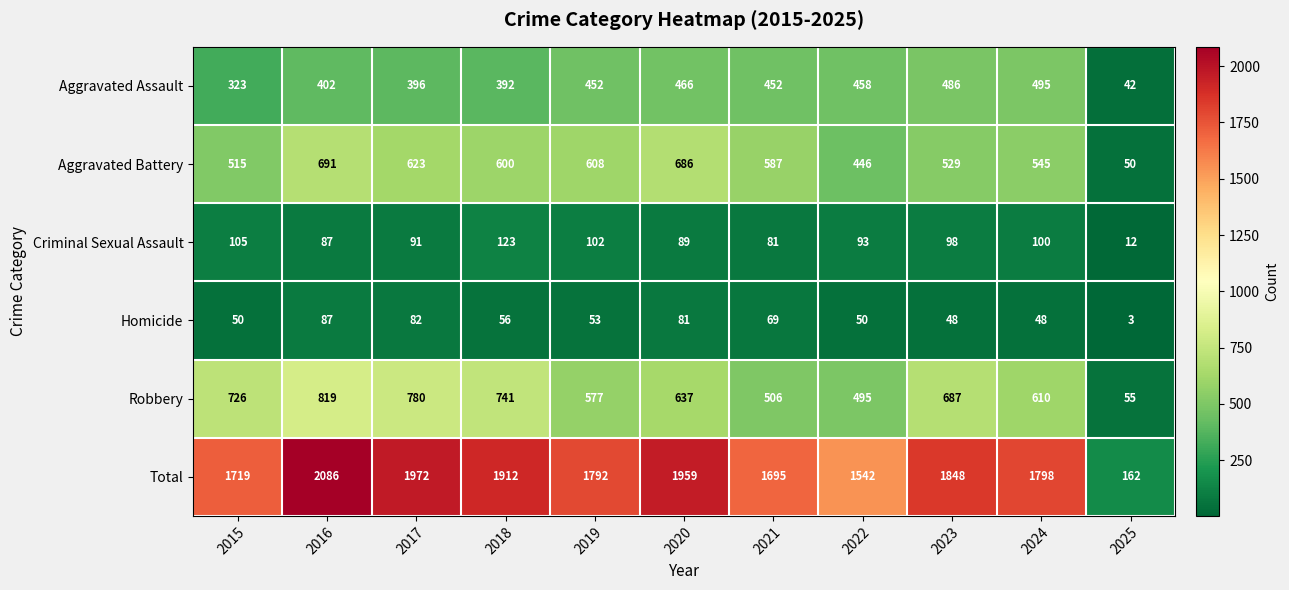

What is the difference between the highest and lowest values at 2019?

1739